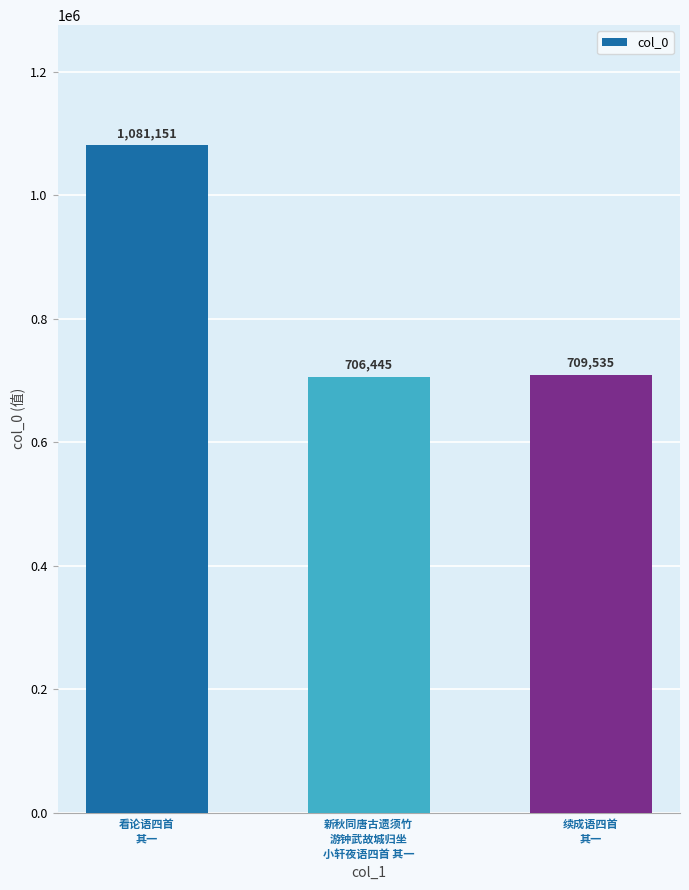

What value does the data have at 看论语四首
其一?

1081151